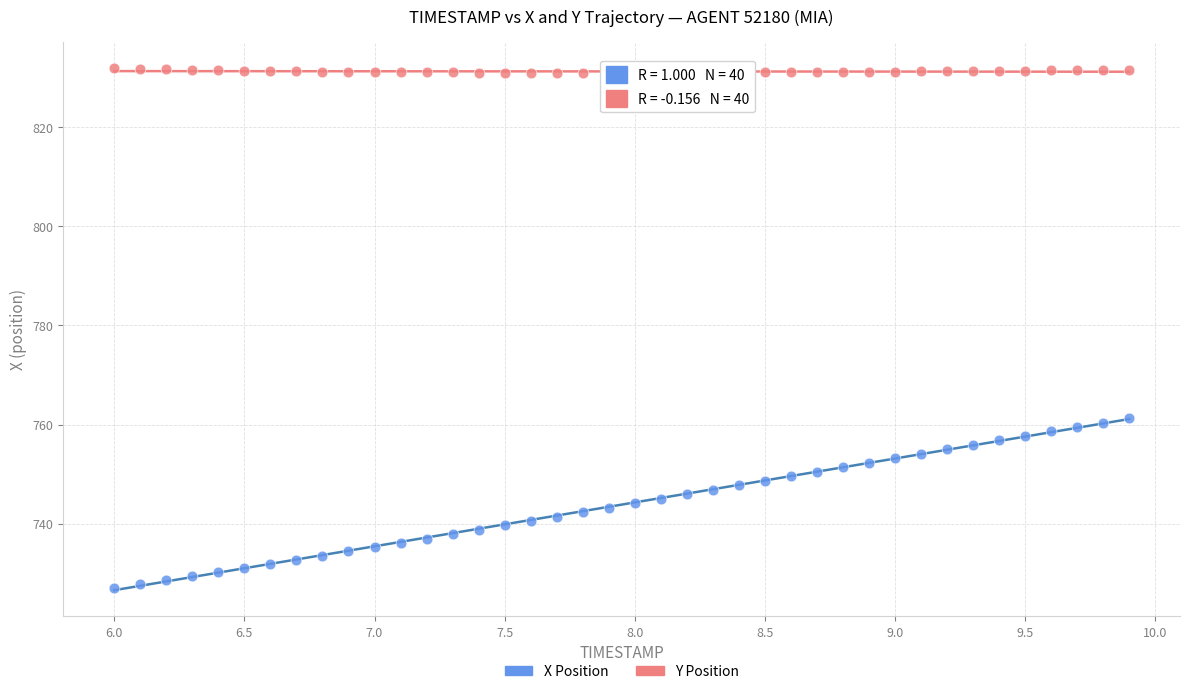

Across all data points, what is the range of Y values (max minus min)?

104.8